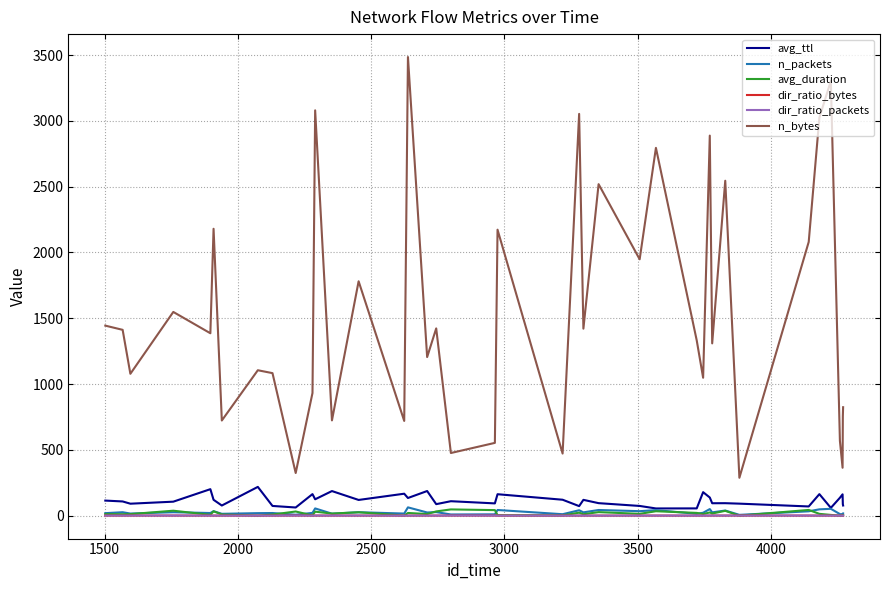

Which series has the largest total across all categories?

n_bytes